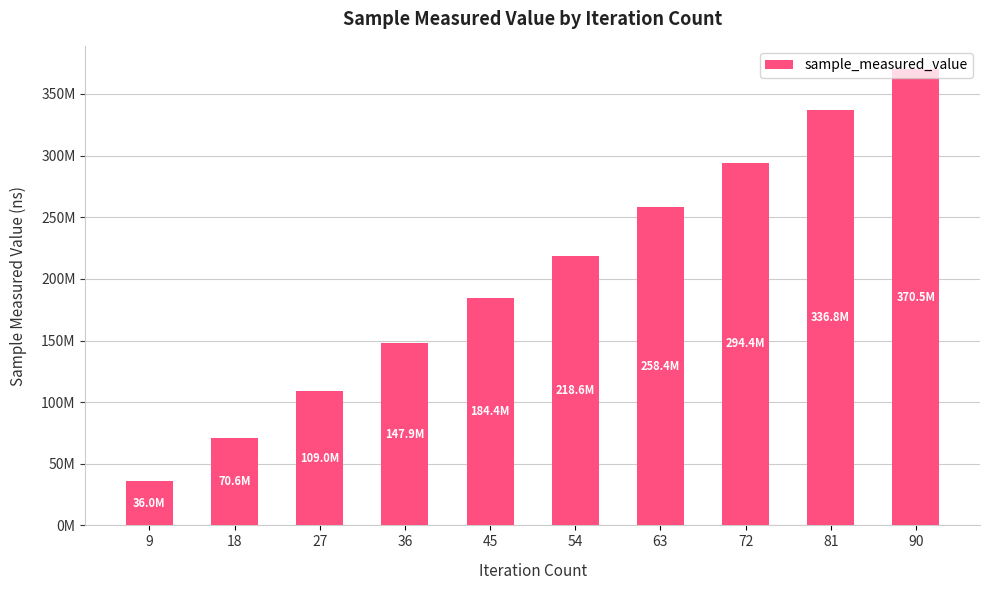

Does the chart contain any negative values?

No